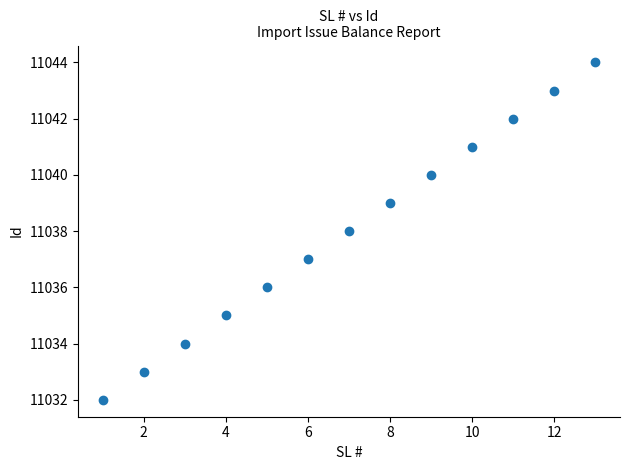

What is the range of Y values (max minus min)?

12